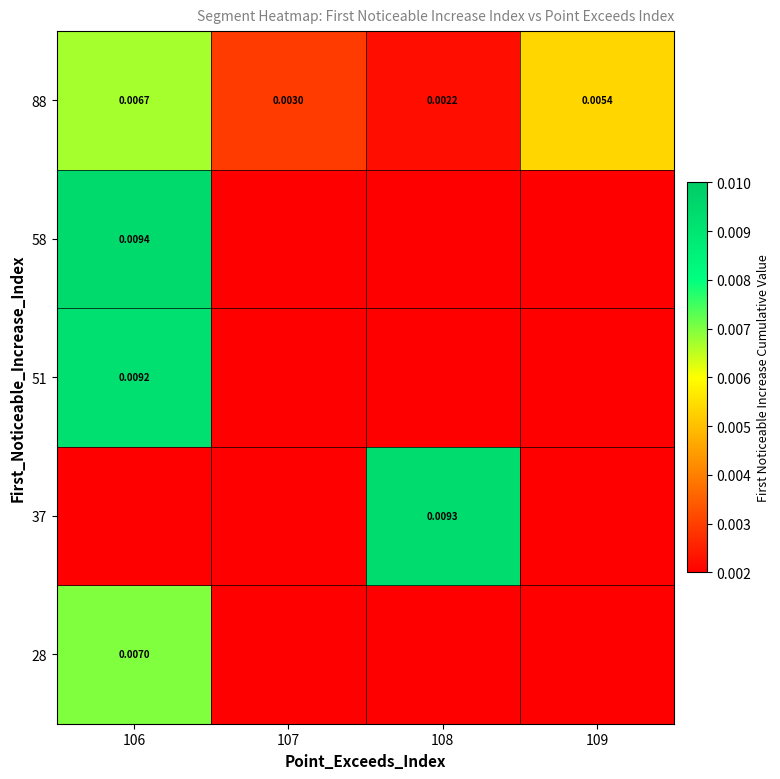

The 88 series shows 0.0 at 108. True or false?

True